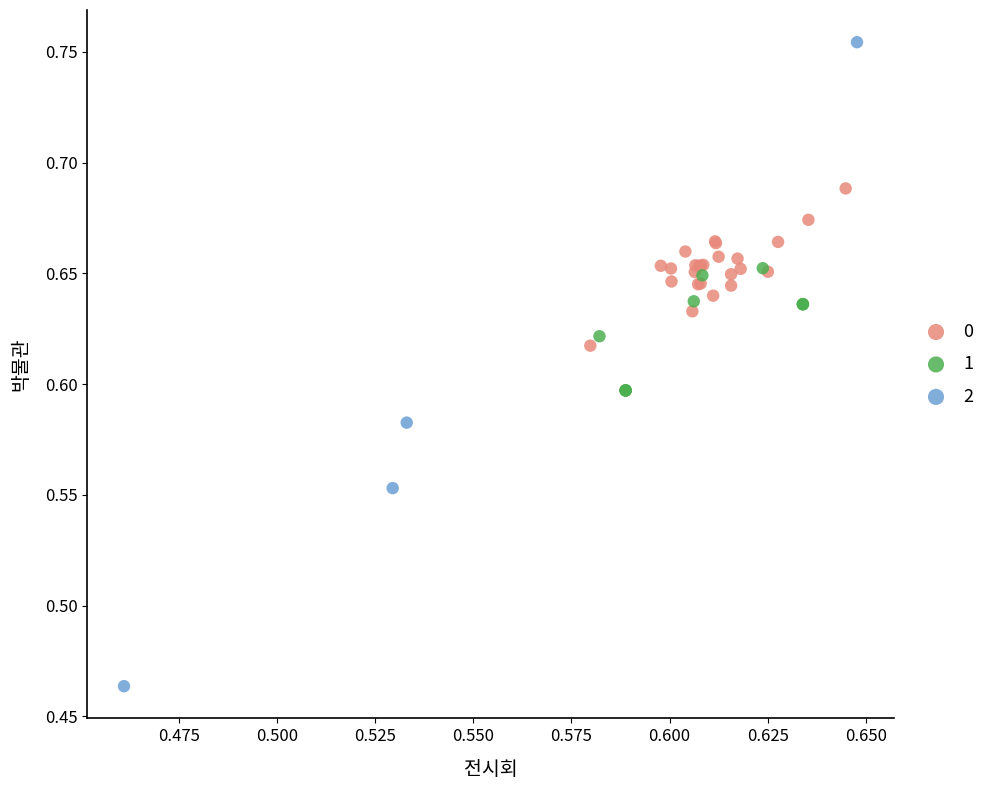

What are all the series names shown in the legend?

0, 1, 2